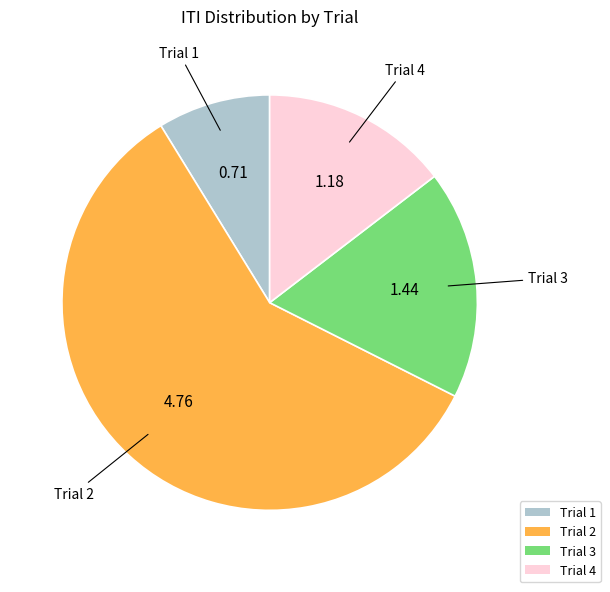

Which has a higher value, Trial 4 or Trial 1?

Trial 4